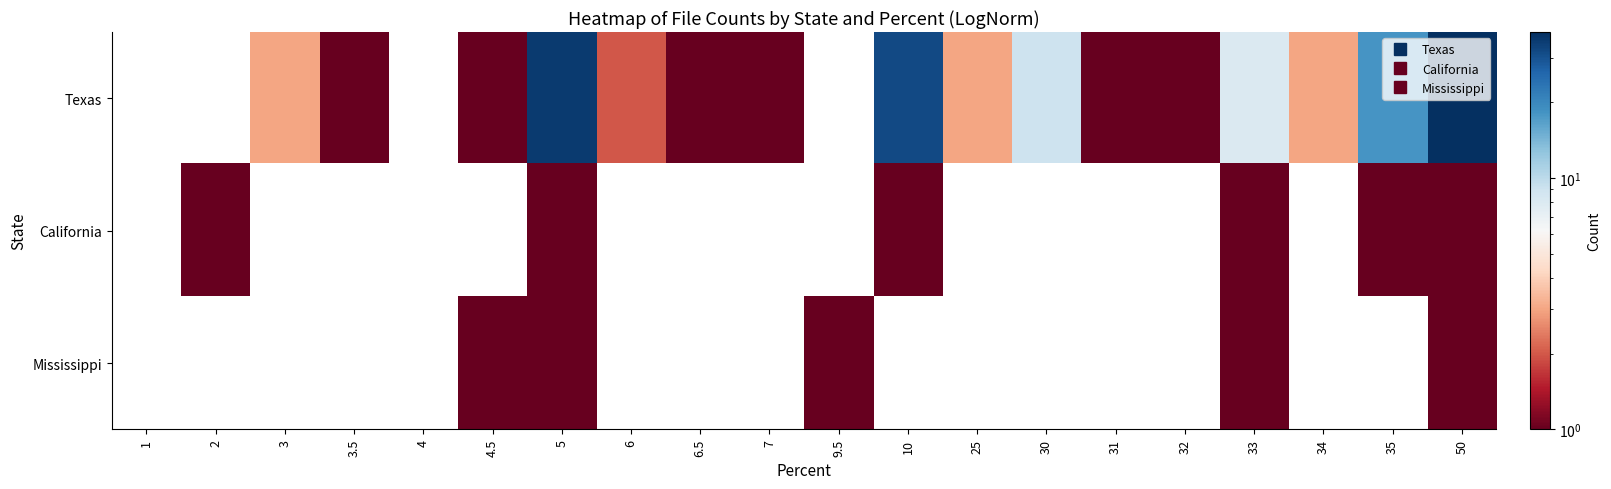

Which category has the lowest value in the California series?

1